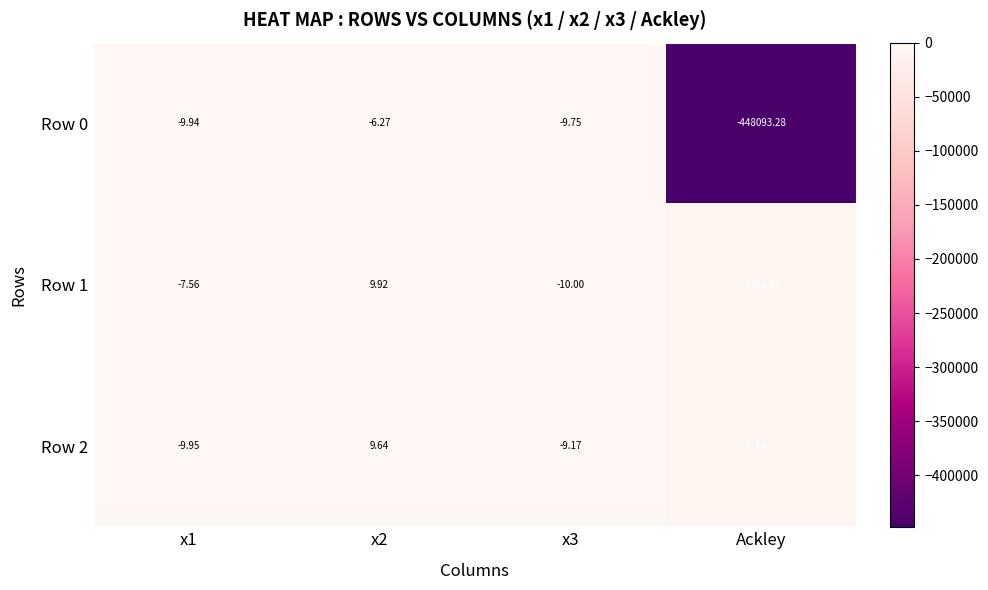

Which series has the largest total across all categories?

Row 1